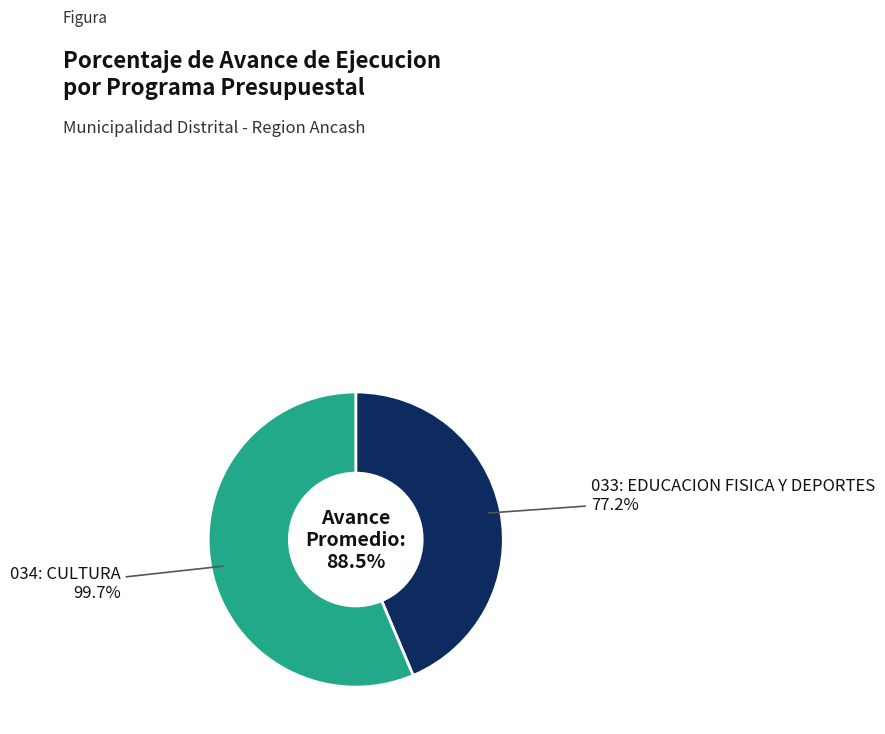

What is the change in value from 033: EDUCACION FISICA Y DEPORTES to 034: CULTURA?

+22.5